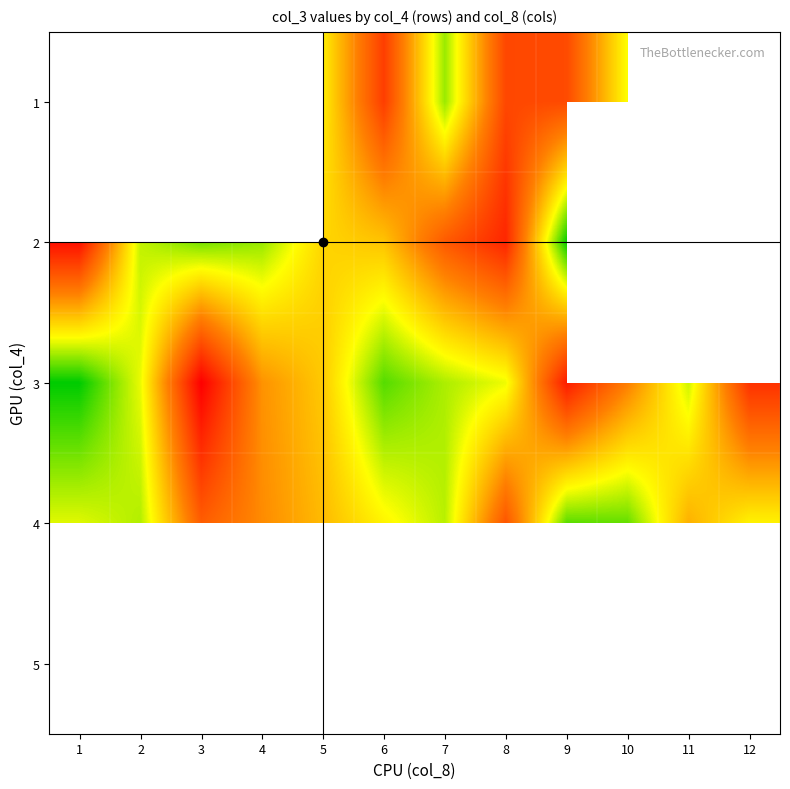

Rank the series by their average value, from lowest to highest.

4, 5, 1, 2, 3